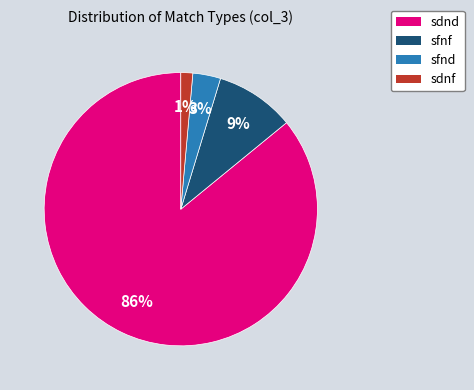

Which slice is the smallest?

sdnf